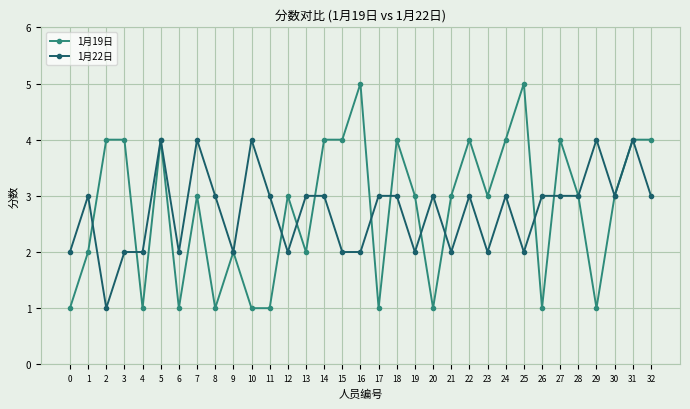

Reading left to right, transcribe all the data shown in this chart.

1月19日: 1	2	4	4	1	4	1	3	1	2	1	1	3	2	4	4	5	1	4	3	1	3	4	3	4	5	1	4	3	1	3	4	4
1月22日: 2	3	1	2	2	4	2	4	3	2	4	3	2	3	3	2	2	3	3	2	3	2	3	2	3	2	3	3	3	4	3	4	3